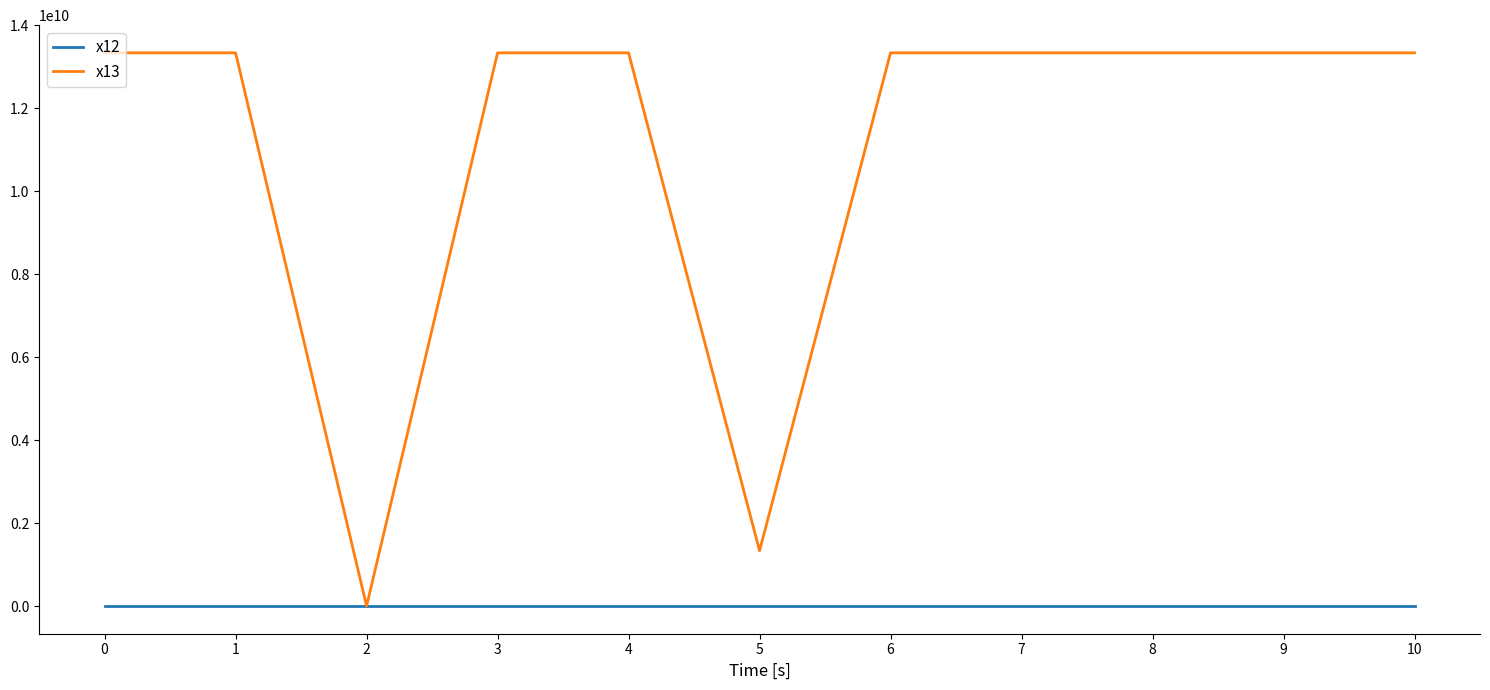

Is the value of x13 at 10 greater than the value of x12 at 4?

Yes